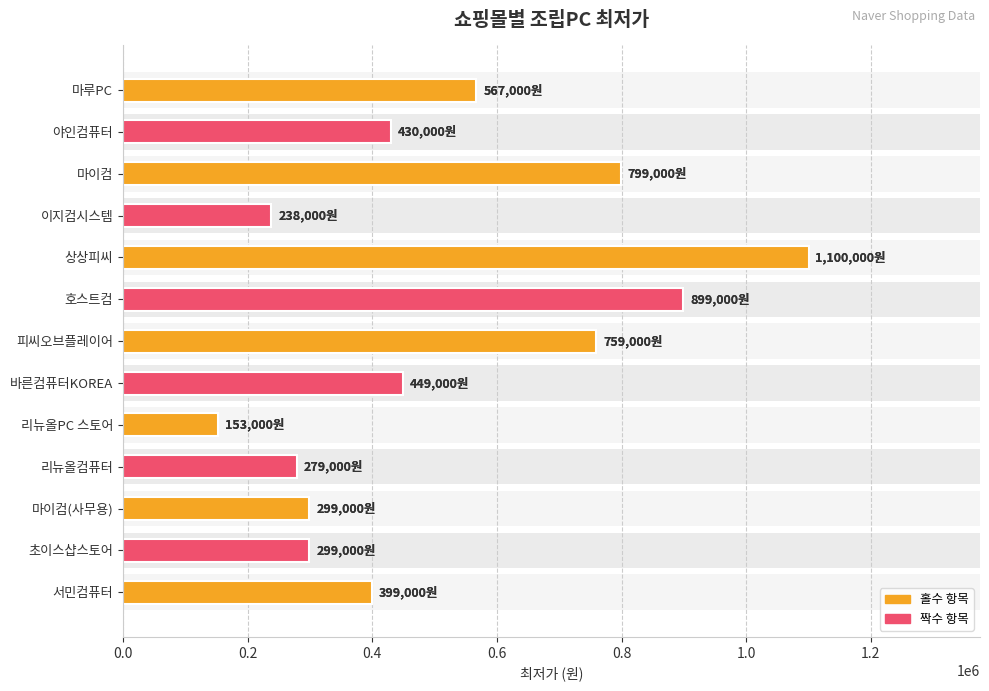

Reading right to left, what are all the values shown in this chart?

399000	299000	299000	279000	153000	449000	759000	899000	1100000	238000	799000	430000	567000